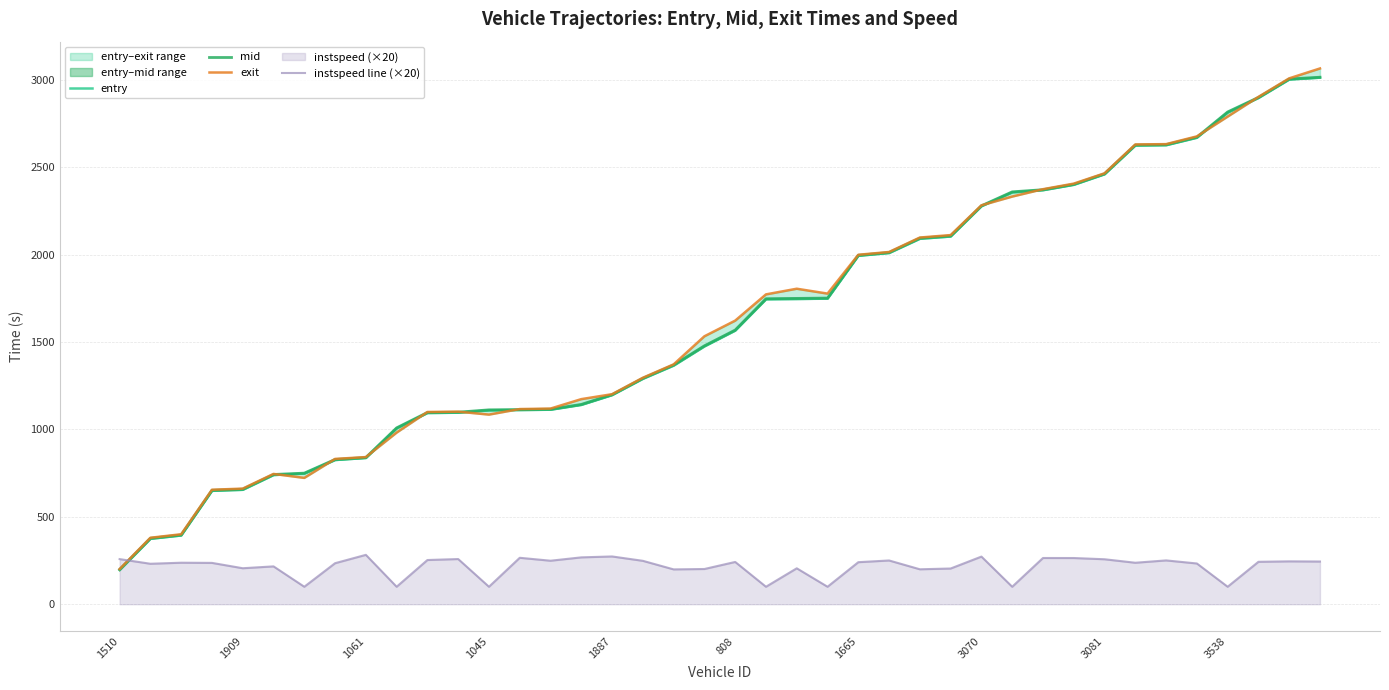

True or false: entry and mid cross at least once.

False